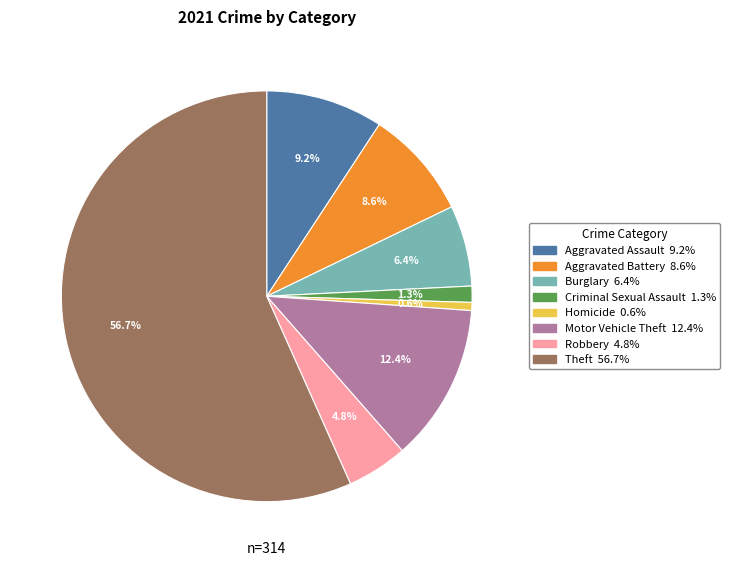

Is there any slice that represents more than half of the pie?

Yes